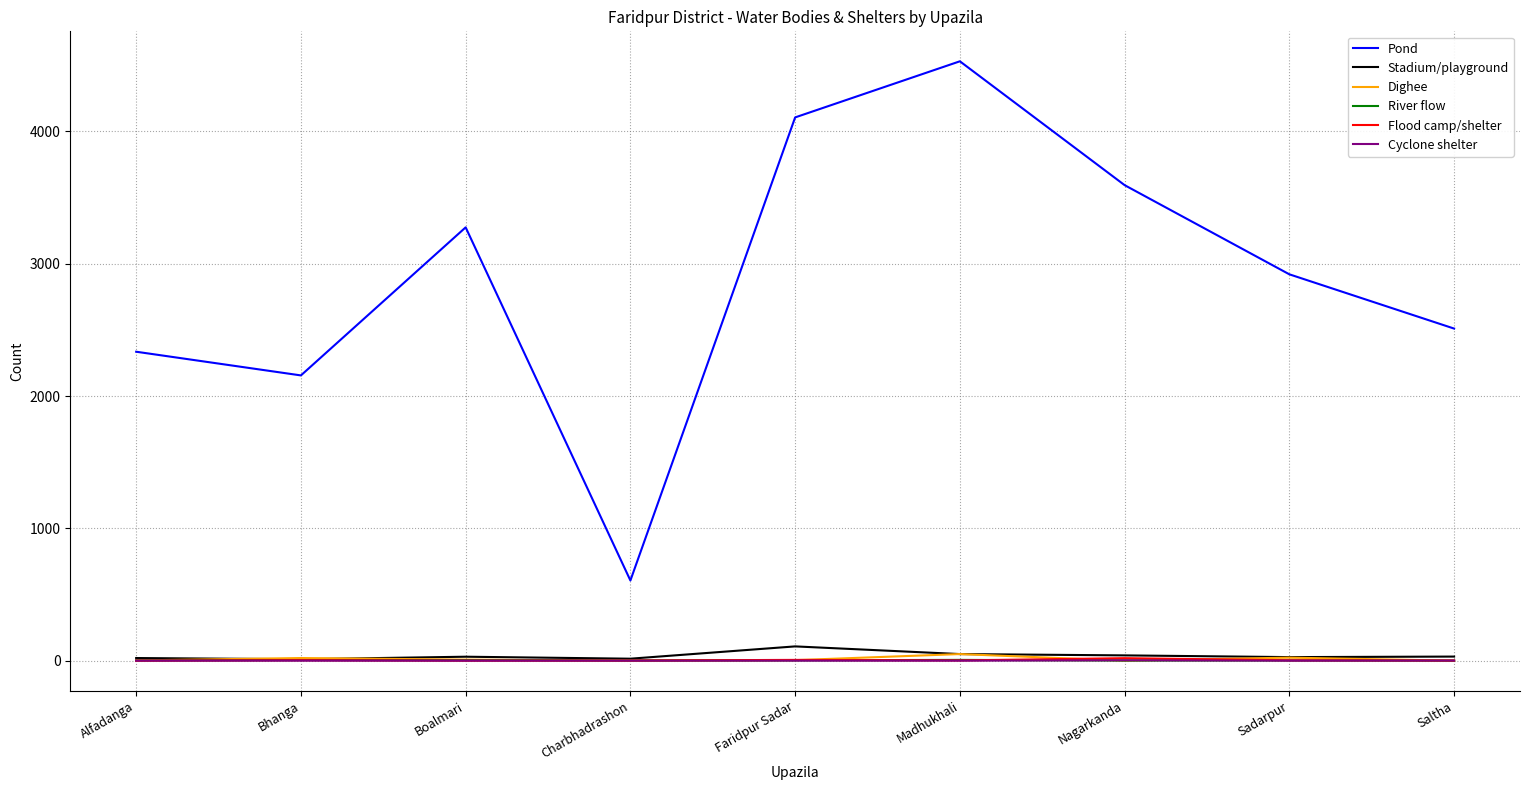

Which series has the widest spread of values?

Pond